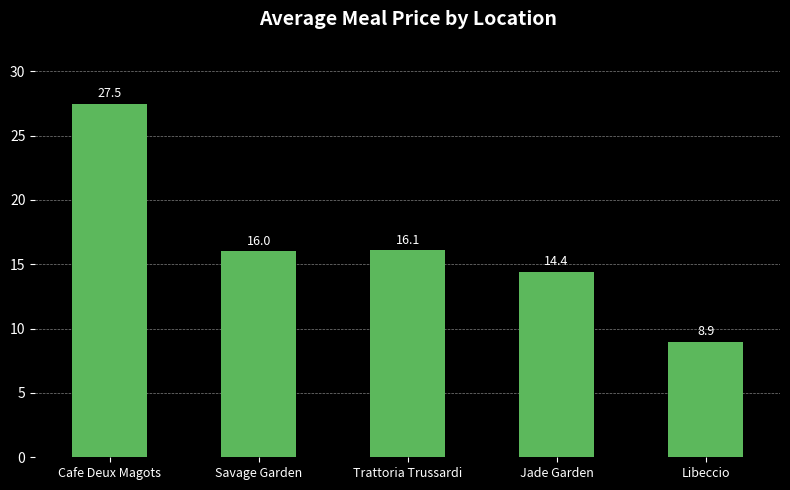

What is the greatest value displayed?

27.5